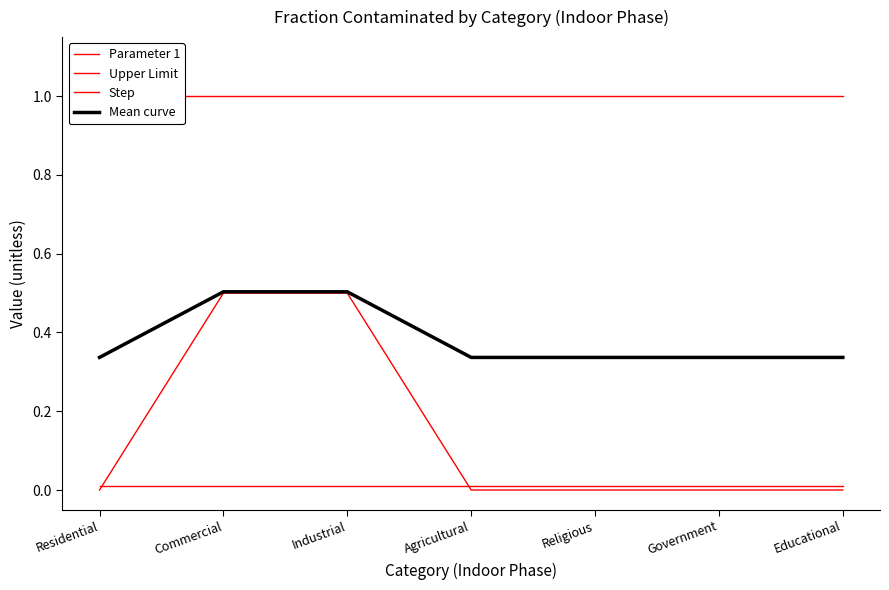

Is this an area chart (filled region under the line)?

No